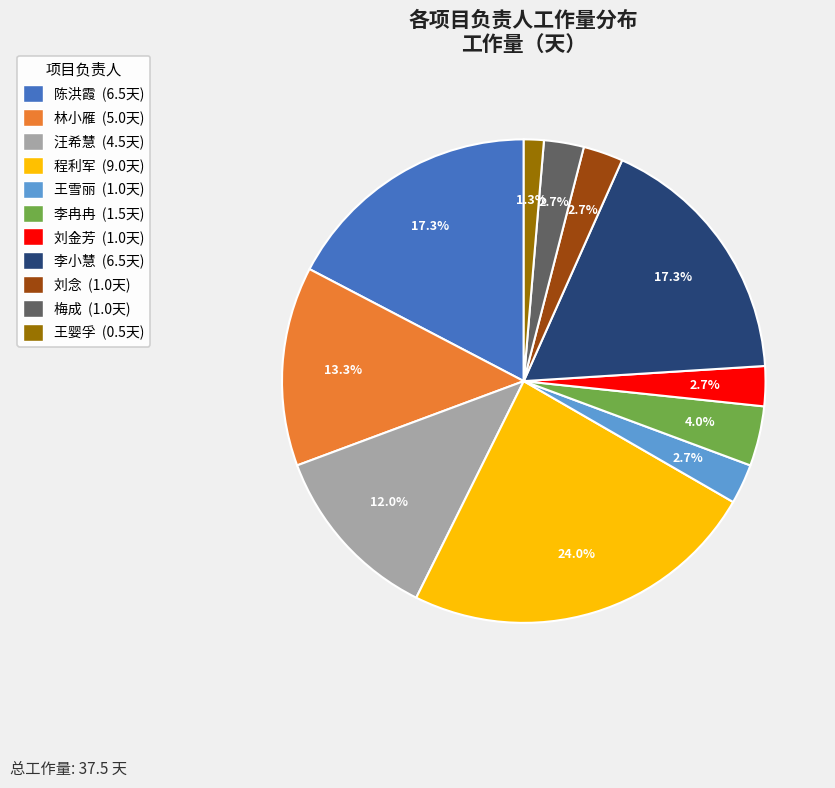

Approximately how many times larger is the value at 刘念 compared to 刘金芳?

1.0